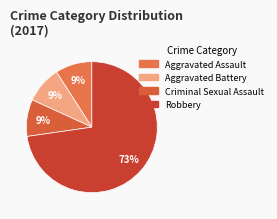

Which has a higher value, Criminal Sexual Assault or Aggravated Battery?

Criminal Sexual Assault